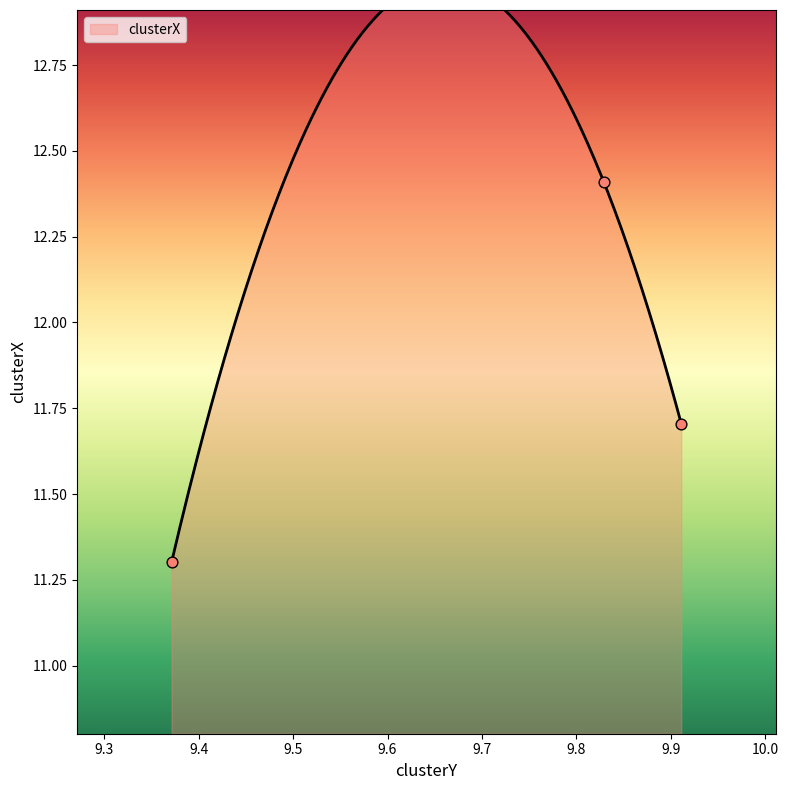

What is the ratio of the value at 9.371385051201713 to the value at 9.911014886978528?

1.0